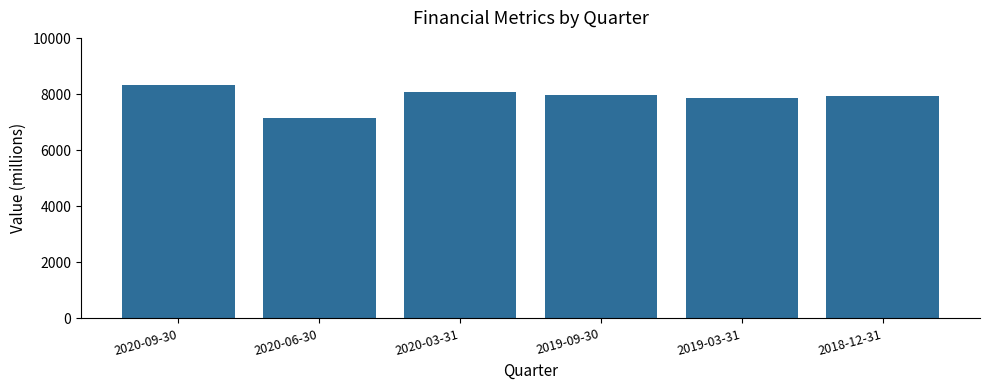

What is the sum of the values at 2018-12-31 and 2020-03-31?

16020